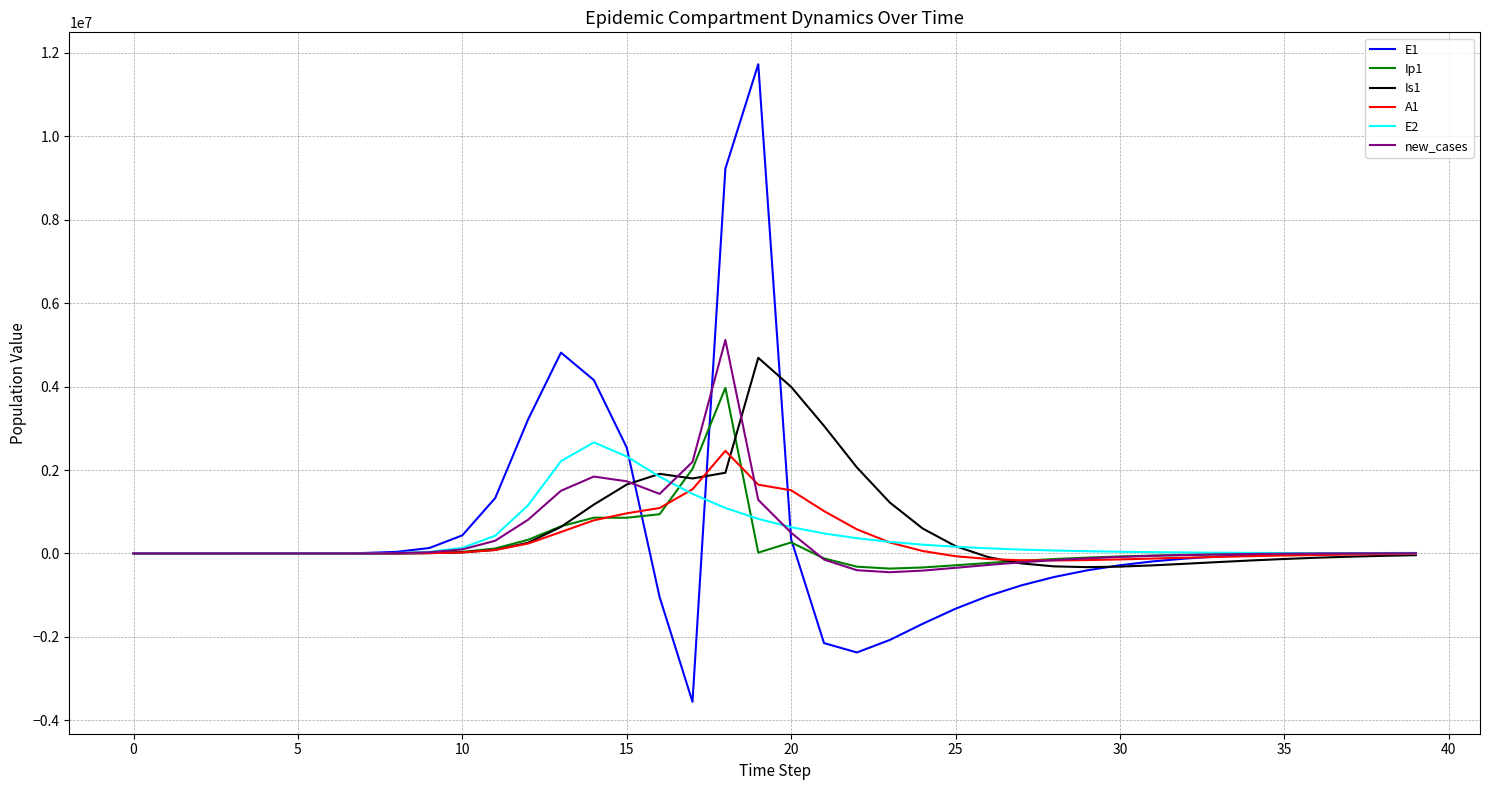

What is the maximum value shown in the chart?

11729655.1